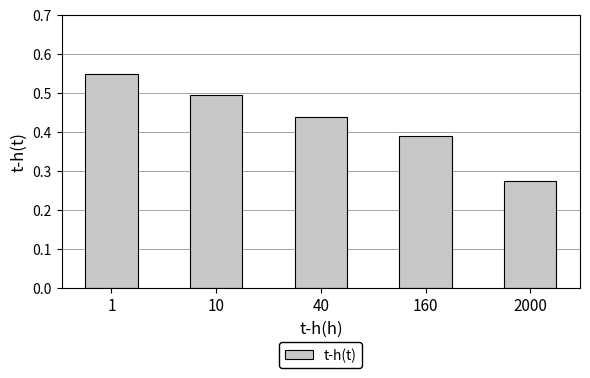

The chart shows a value of 0.6 at 160. True or false?

False